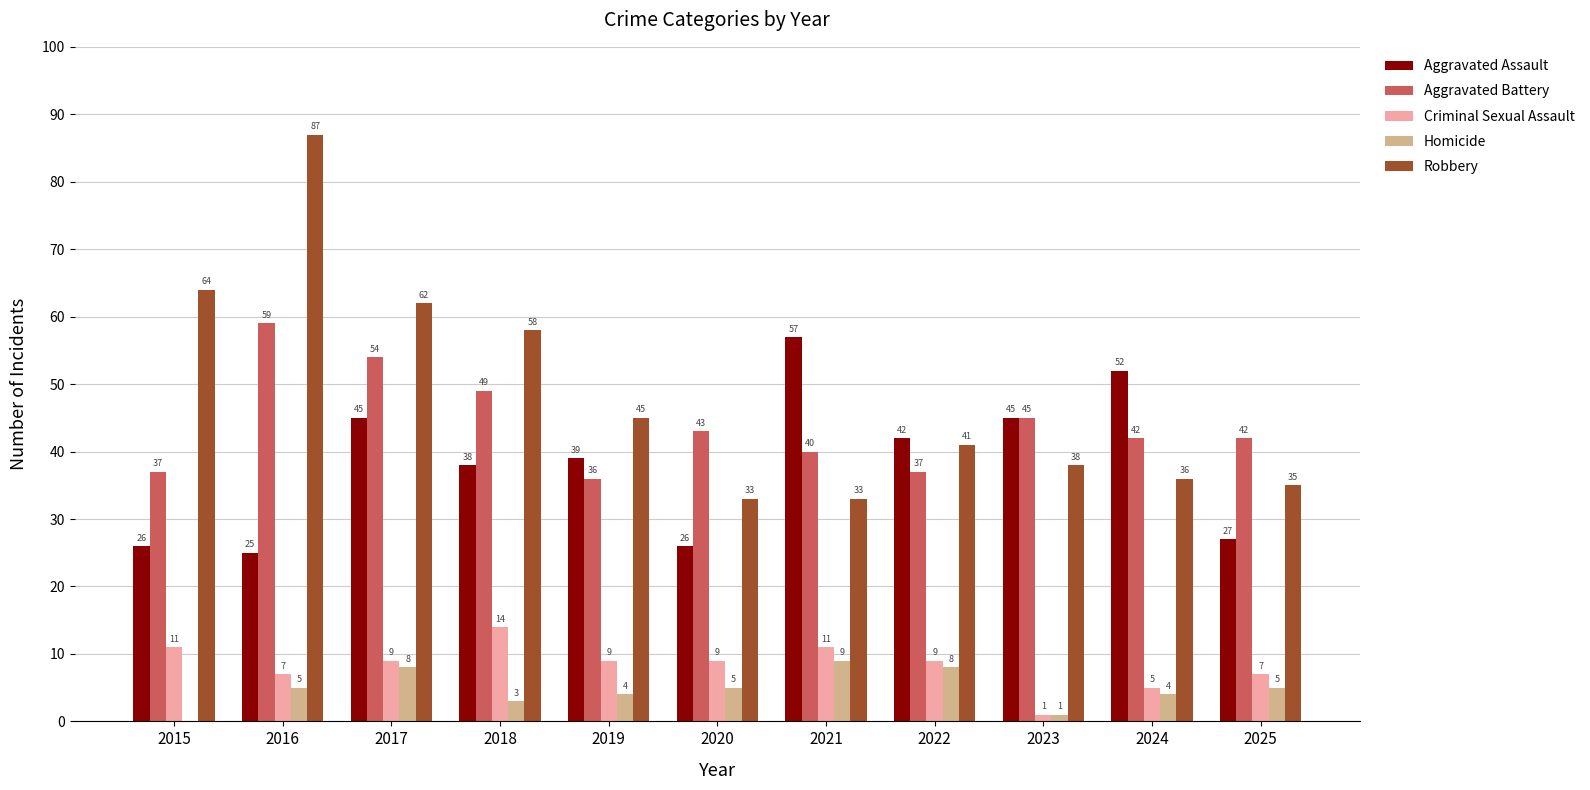

Reading left to right, what are all the values shown in this chart?

Aggravated Assault: 26	25	45	38	39	26	57	42	45	52	27
Aggravated Battery: 37	59	54	49	36	43	40	37	45	42	42
Criminal Sexual Assault: 11	7	9	14	9	9	11	9	1	5	7
Homicide: 0	5	8	3	4	5	9	8	1	4	5
Robbery: 64	87	62	58	45	33	33	41	38	36	35